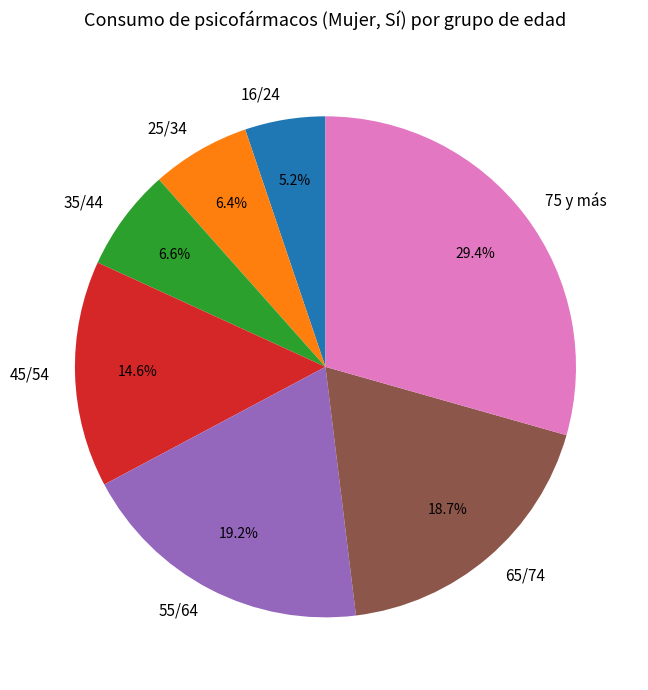

To the nearest percent, what is the average slice percentage?

14%